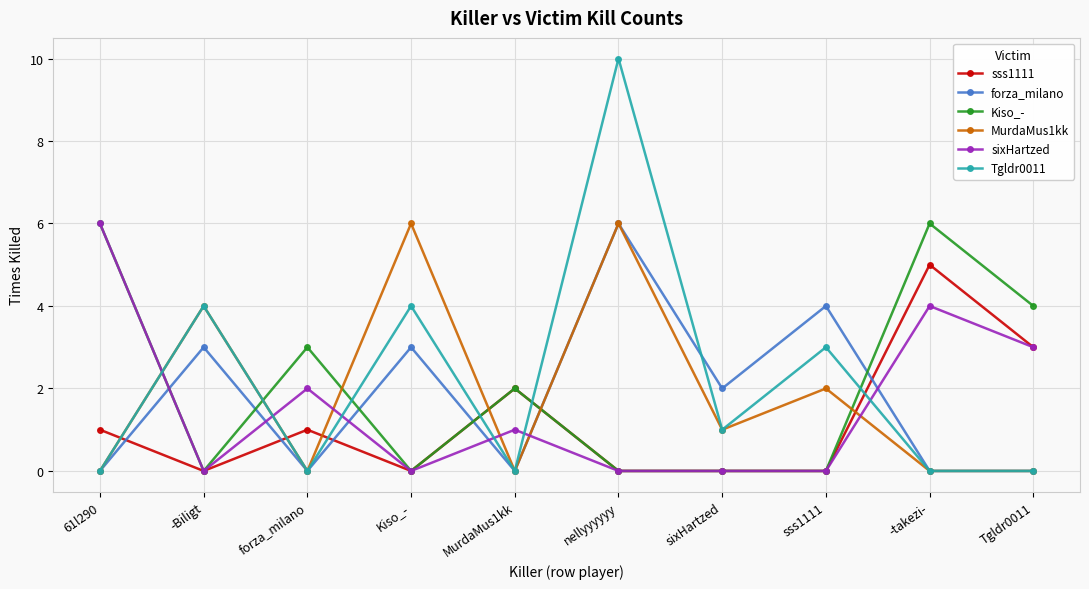

At which category is the sum across all series the highest?

nellyyyyyy